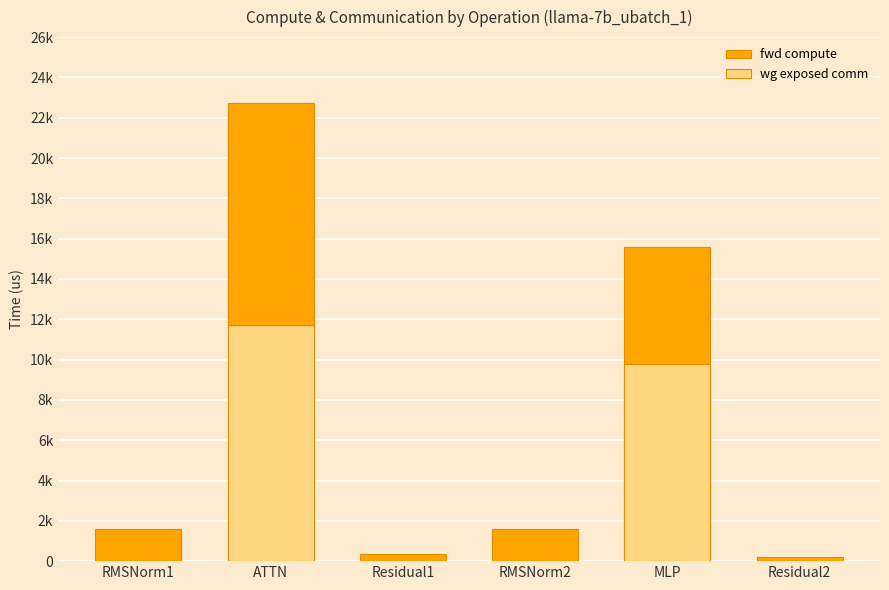

Reading left to right, list all the values displayed in this chart.

fwd compute: 1585.2	22722.2	377.7	1585.2	15577.1	188.9
wg exposed comm: 0.0	11735.8	0.0	0.0	9766.9	0.0